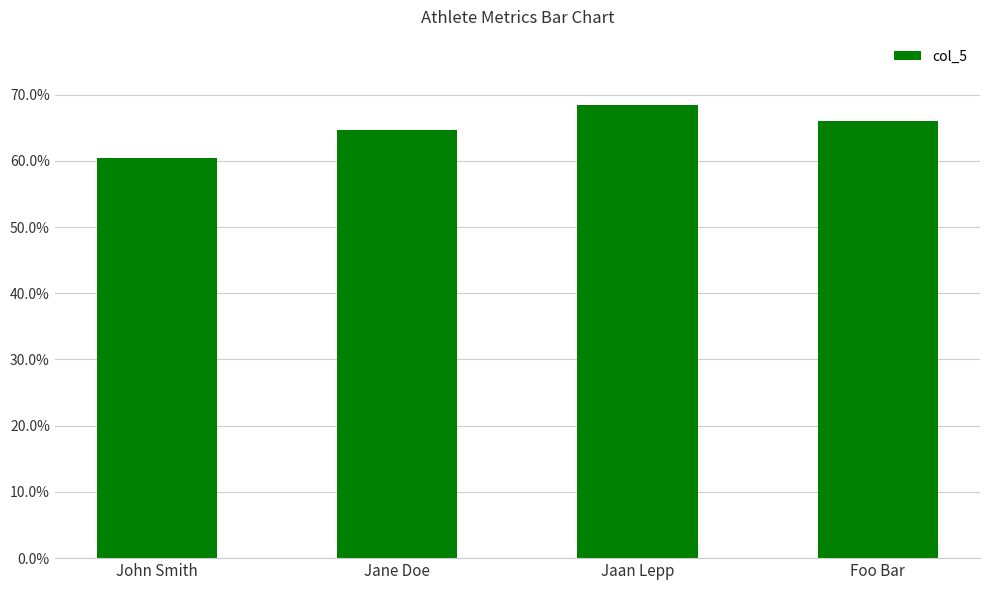

At which label is the value closest to 64?

Jane Doe